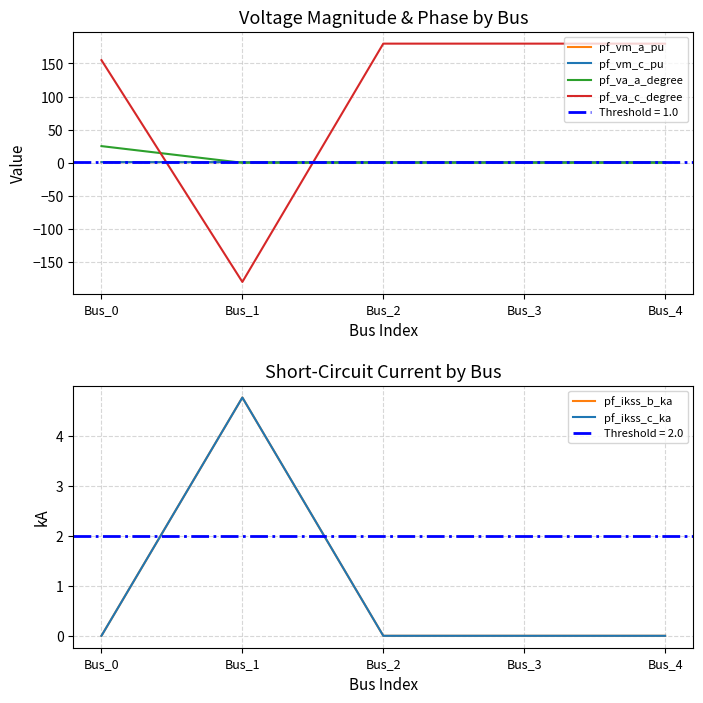

How many interior local peaks does the pf_vm_c_pu series have?

1